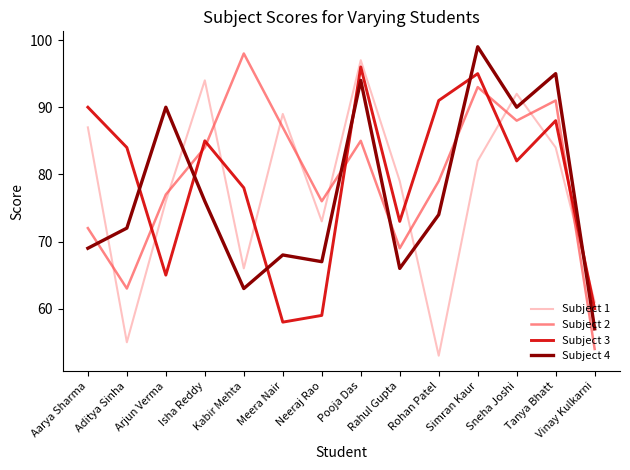

What are all the series names shown in the legend?

Subject 1, Subject 2, Subject 3, Subject 4